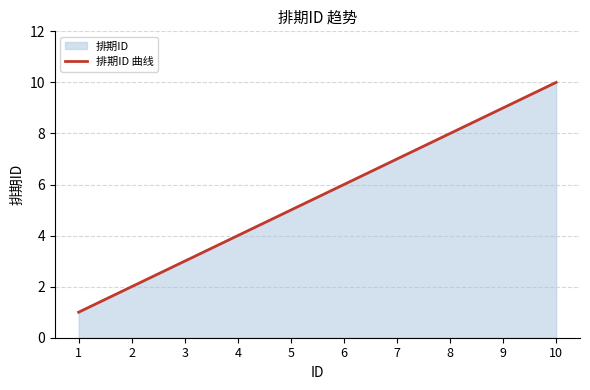

What is the average value?

5.5